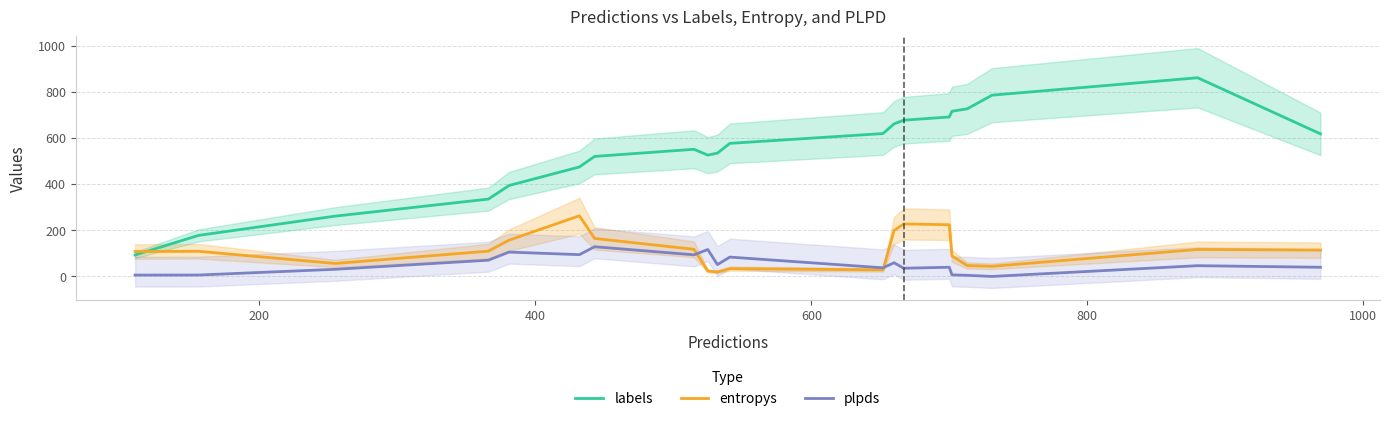

Which series has the largest total across all categories?

labels